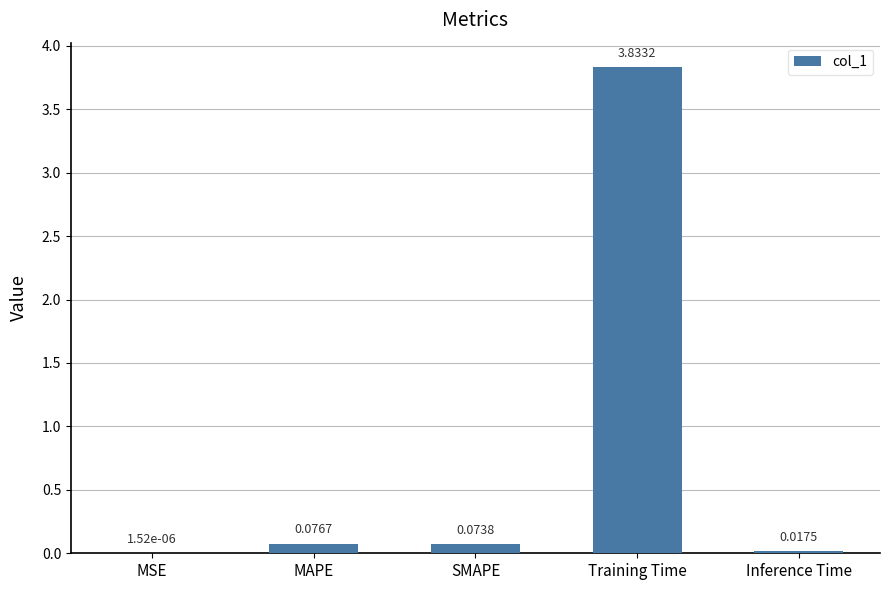

At which category does the chart reach its peak across all series?

Training Time